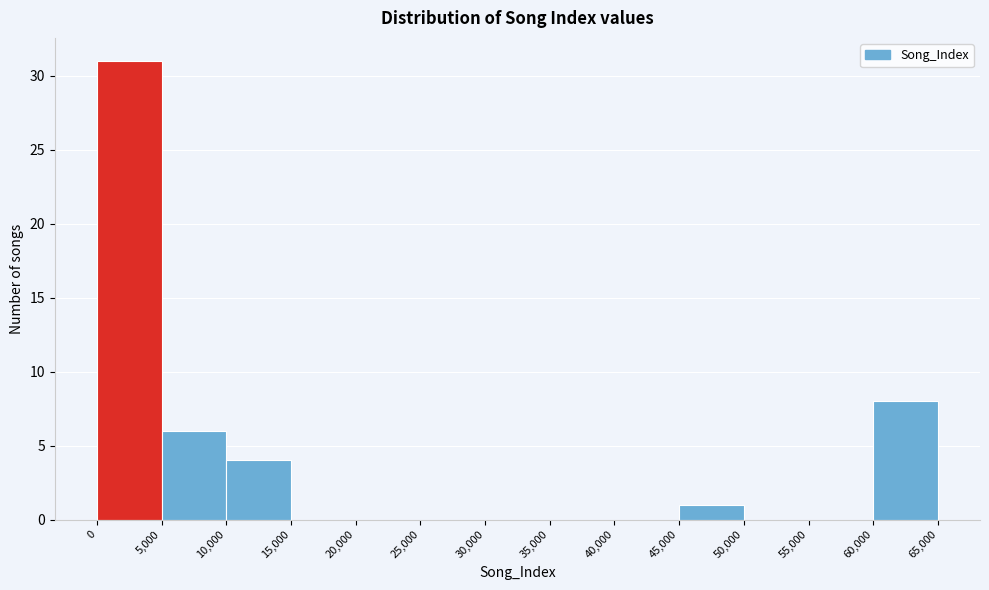

What is the height of the bar covering 60,000 to 65,000 on the x-axis? The values are not printed on the chart, so give them approximately, as read against the axis.

8